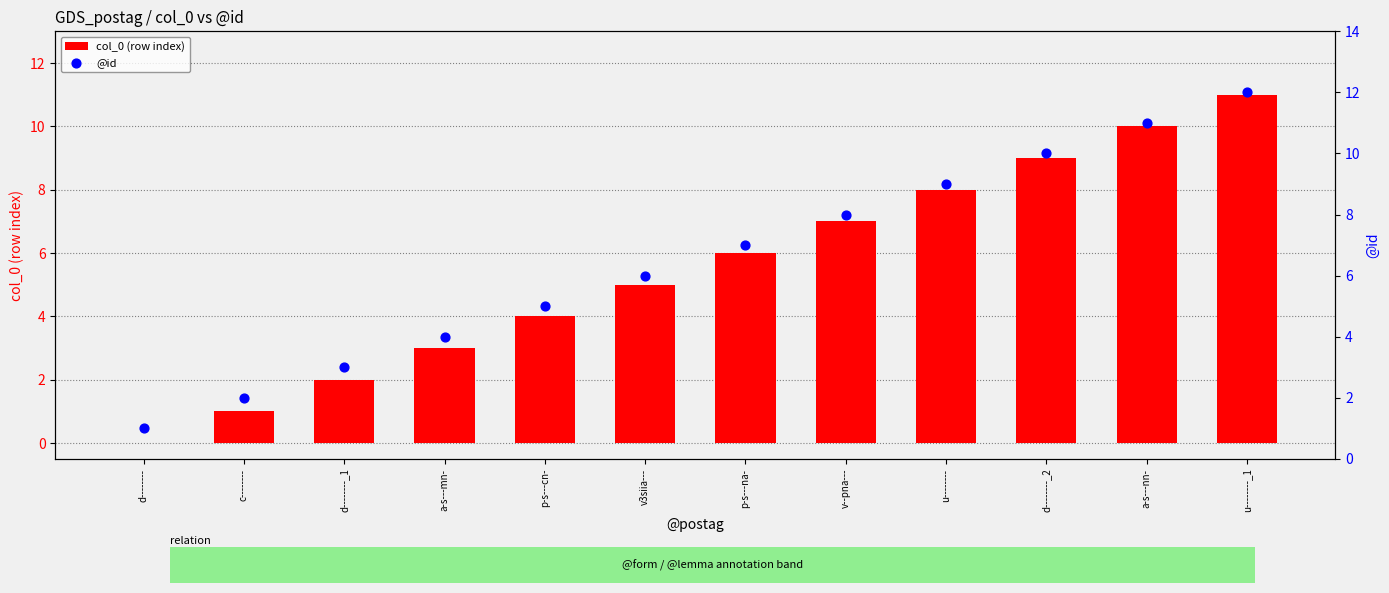

At which category is the sum across all series the highest?

u--------_1